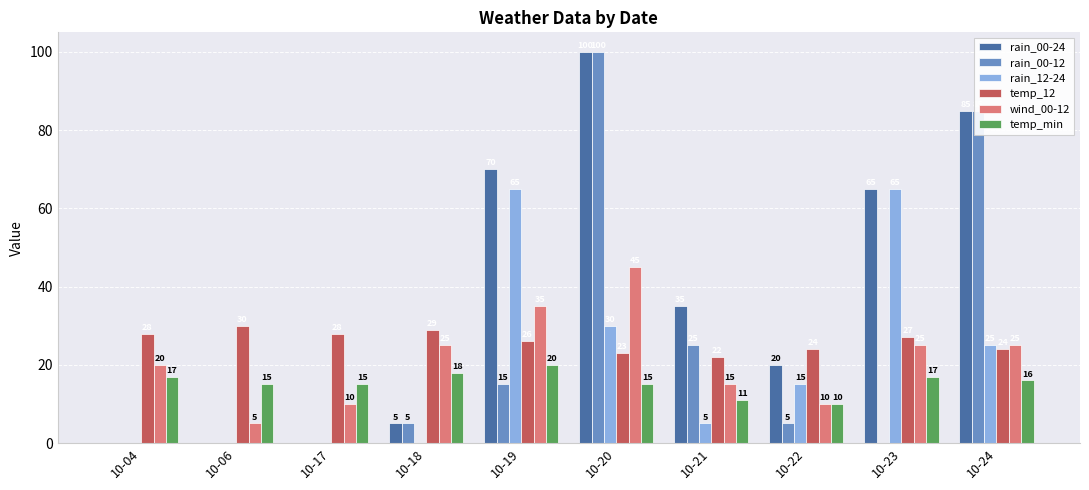

Which category has the highest value across all series?

10-20